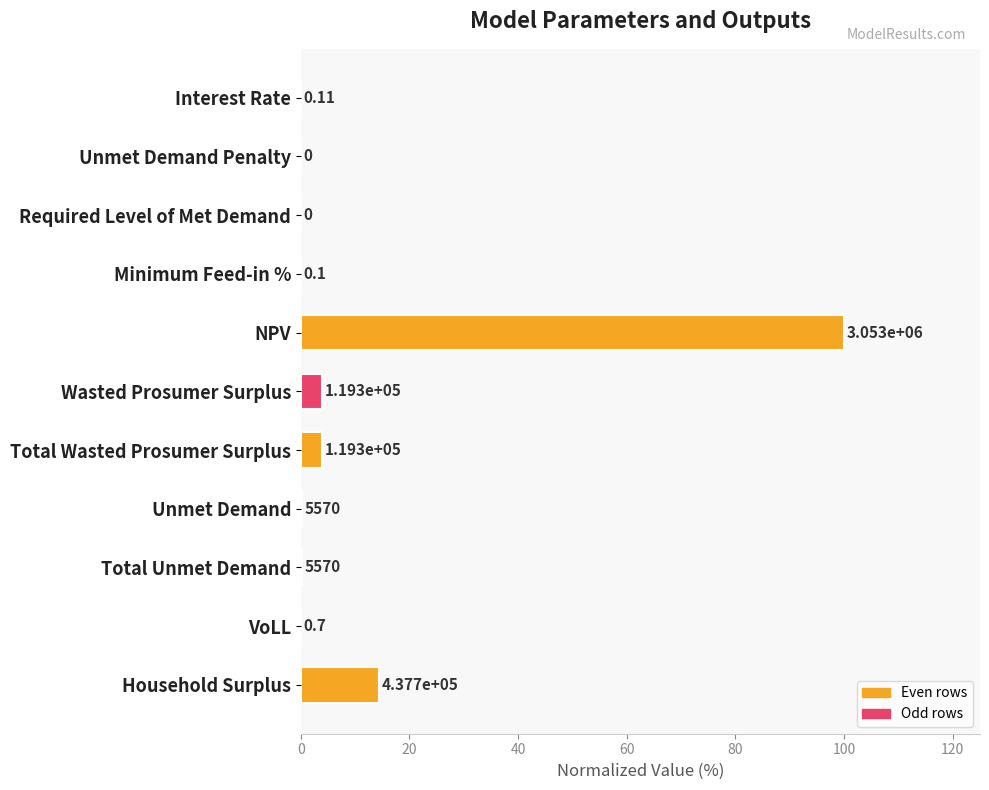

Are the bars horizontal?

Yes